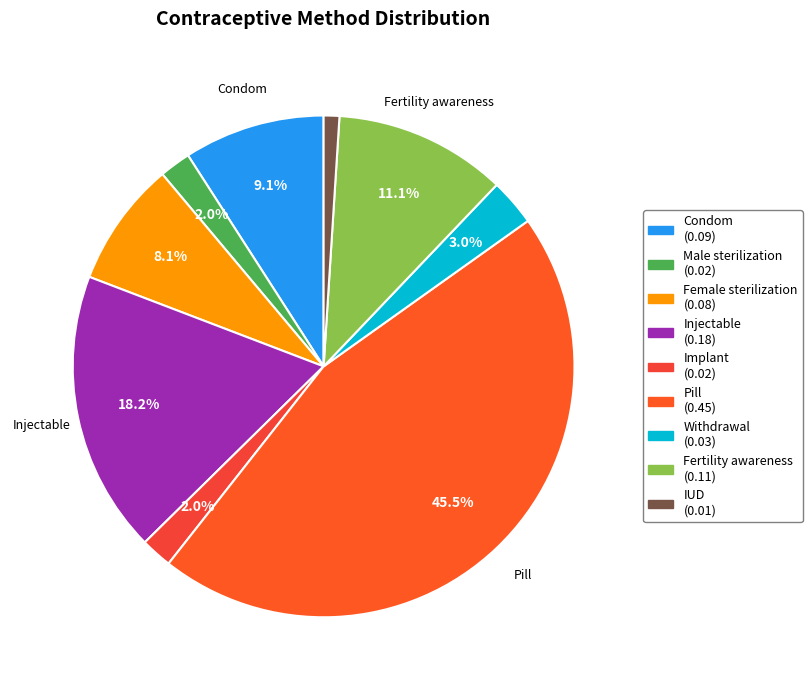

How much of the chart is everything except Condom?

90.9%